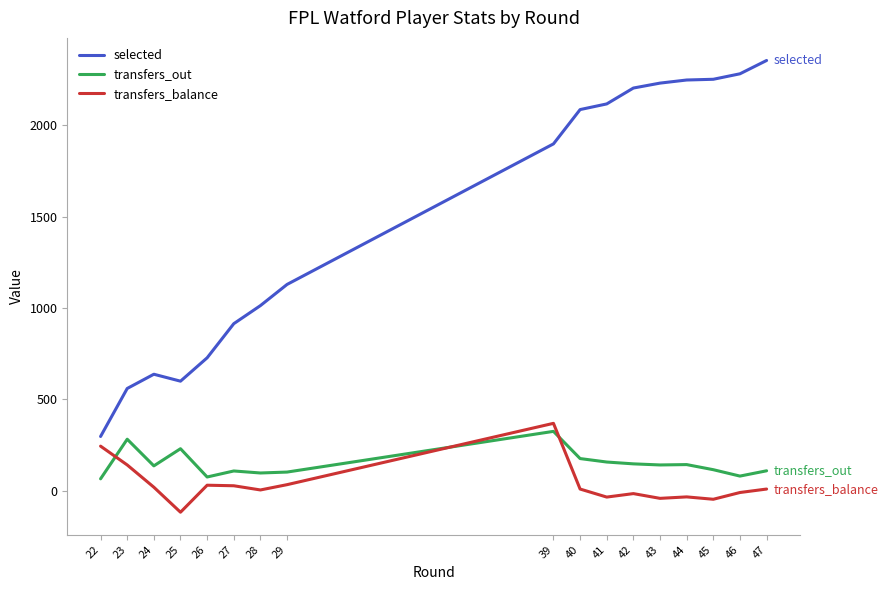

Which series has the largest total across all categories?

selected